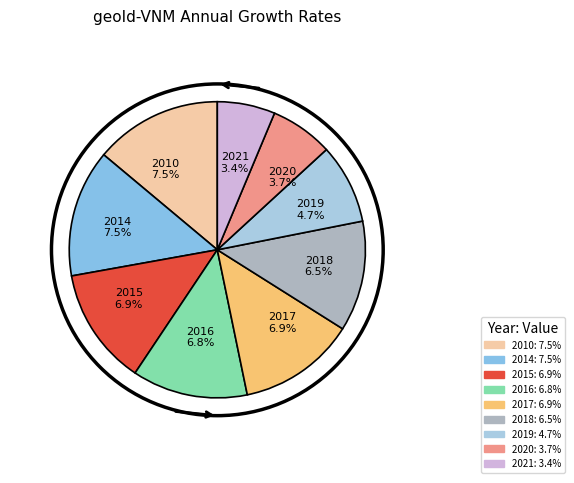

Is there a majority slice in this chart?

No